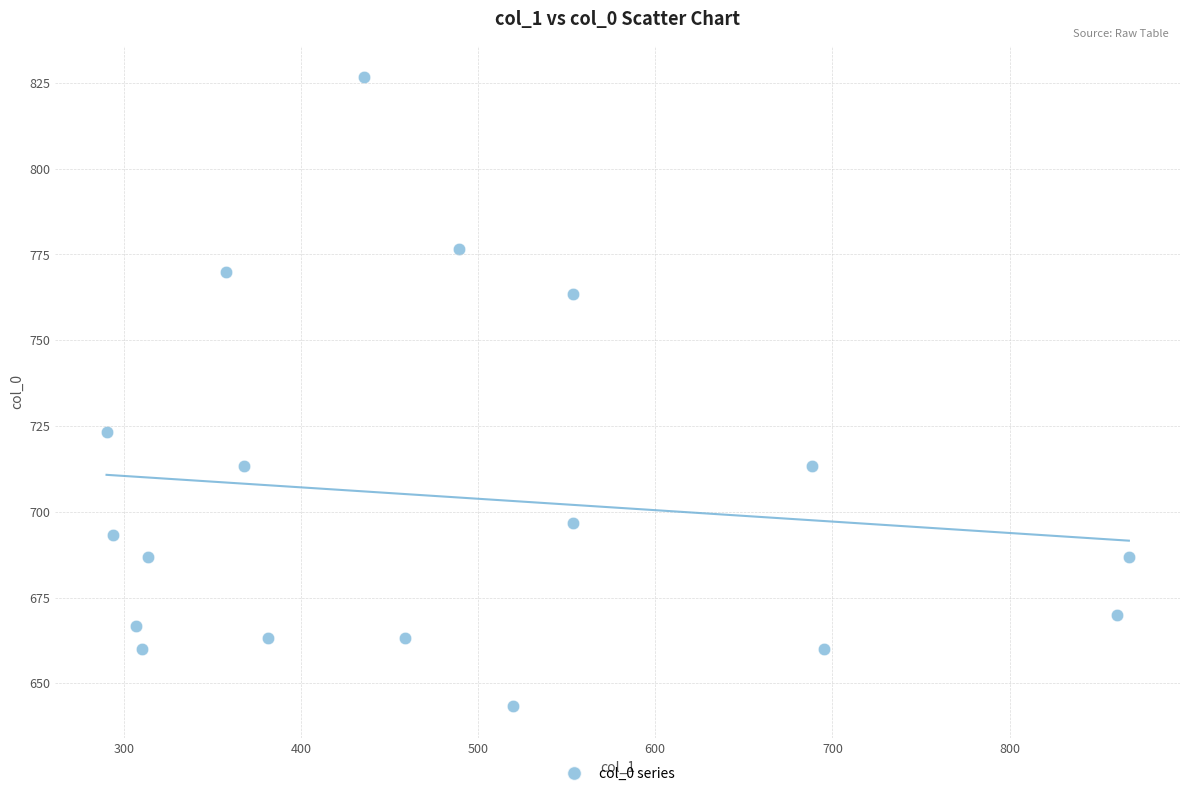

What is the range of X values (max minus min)?

577.1